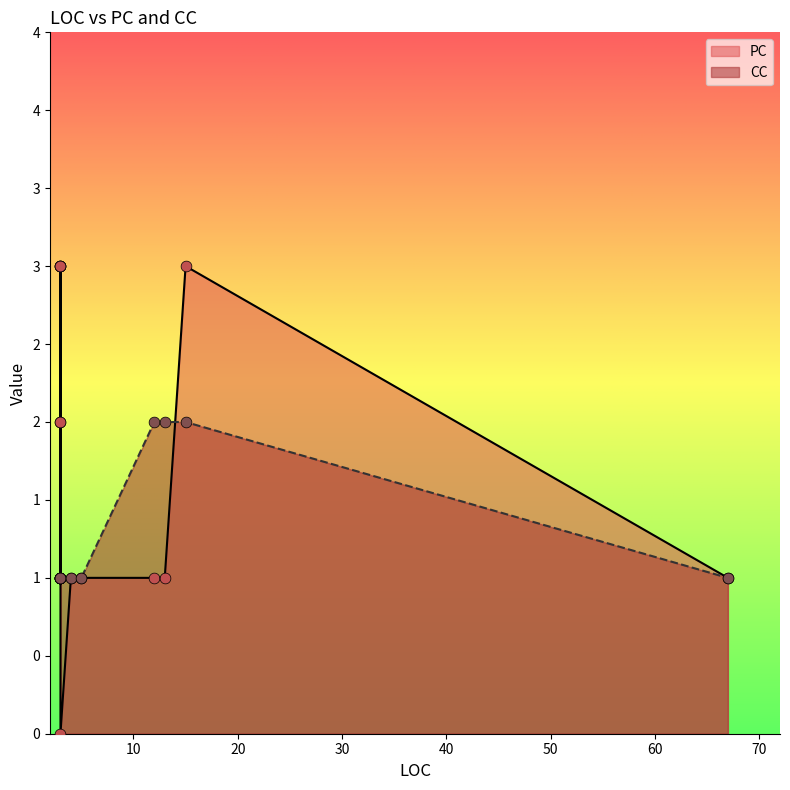

What is the total value across all series at 13?

3